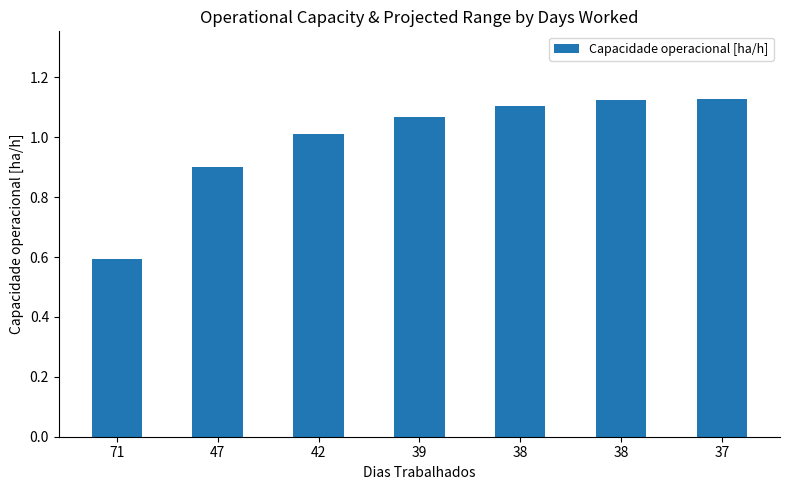

How many bars are there in total?

7